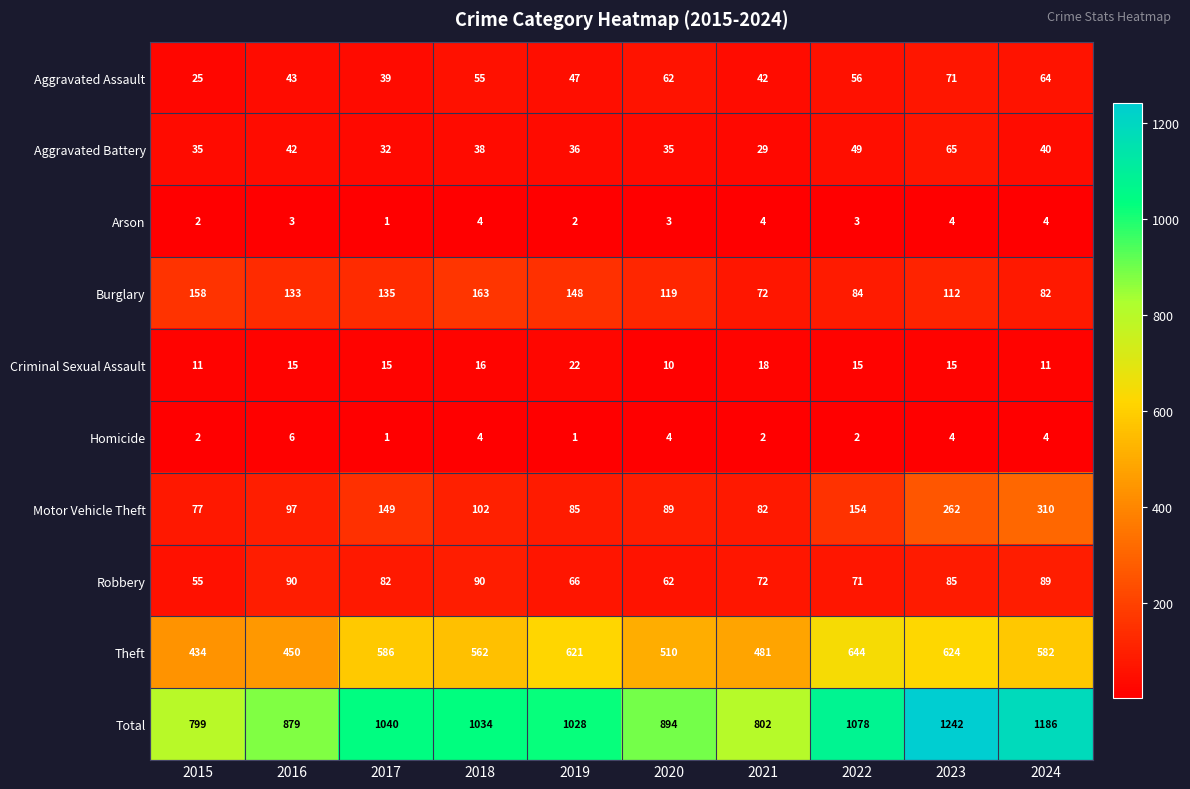

What is the difference between the highest and lowest values at 2020?

891